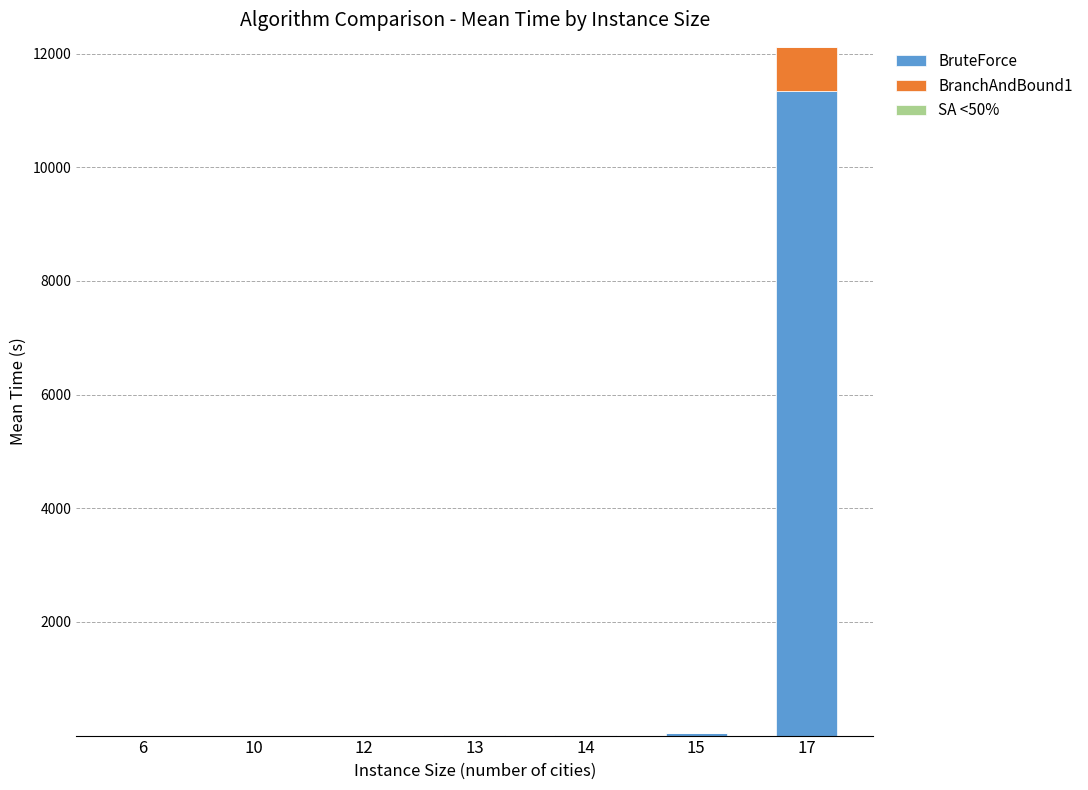

At which category is the sum across all series the highest?

17